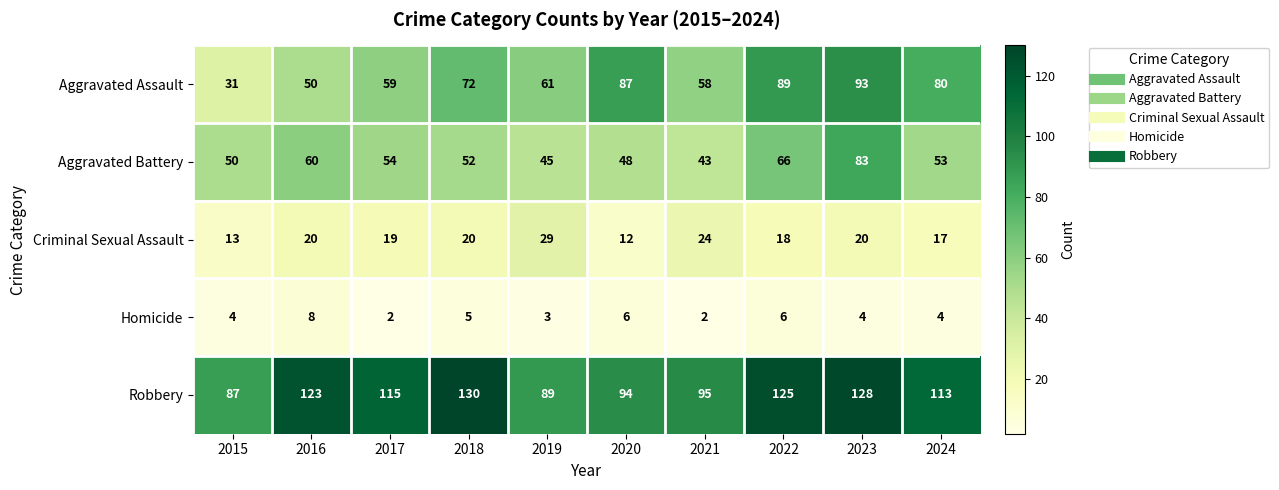

What is the difference between the maximum and minimum values in the Robbery series?

43